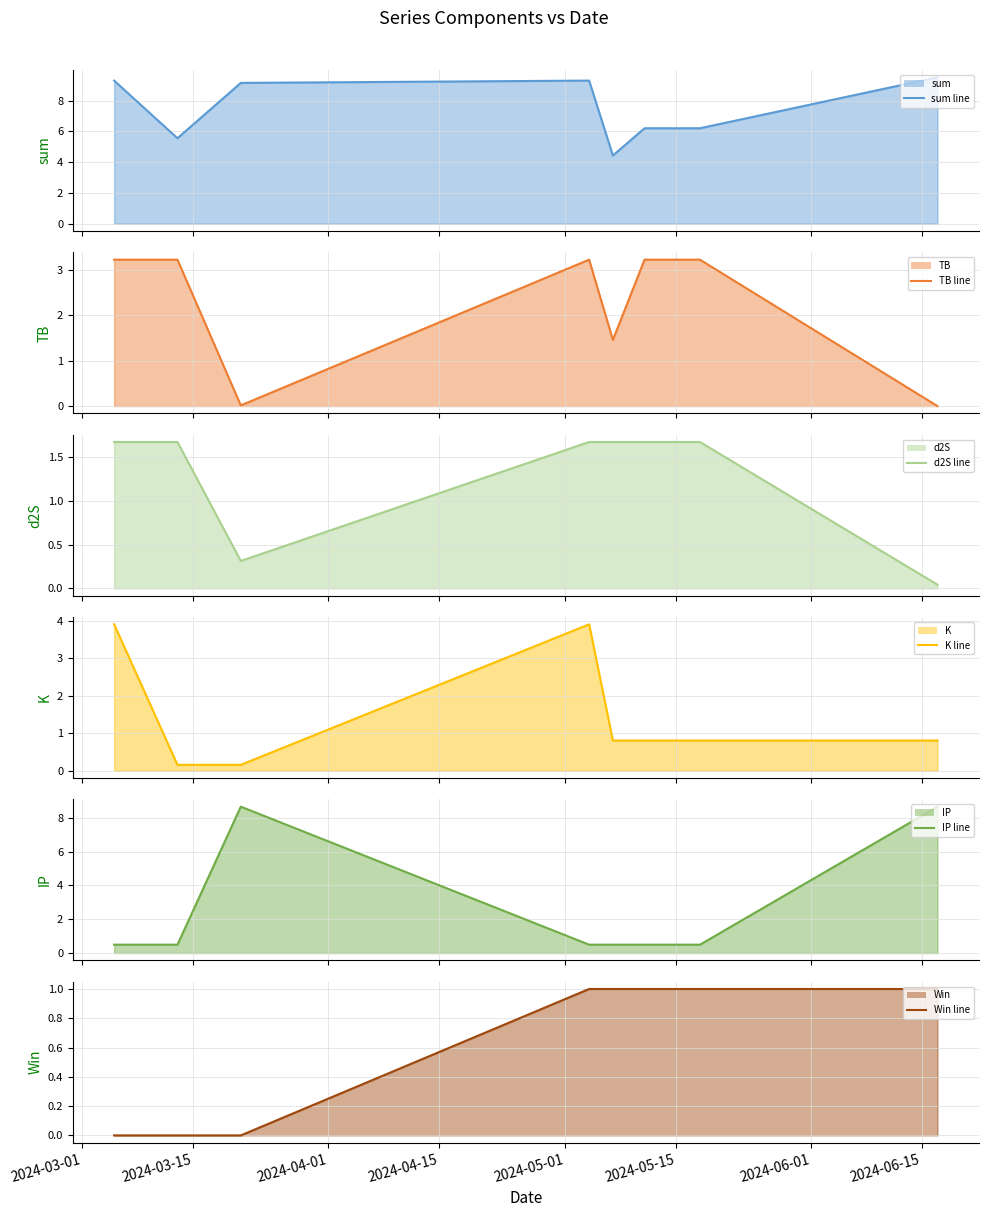

What is the average value of the d2S line series?

1.3